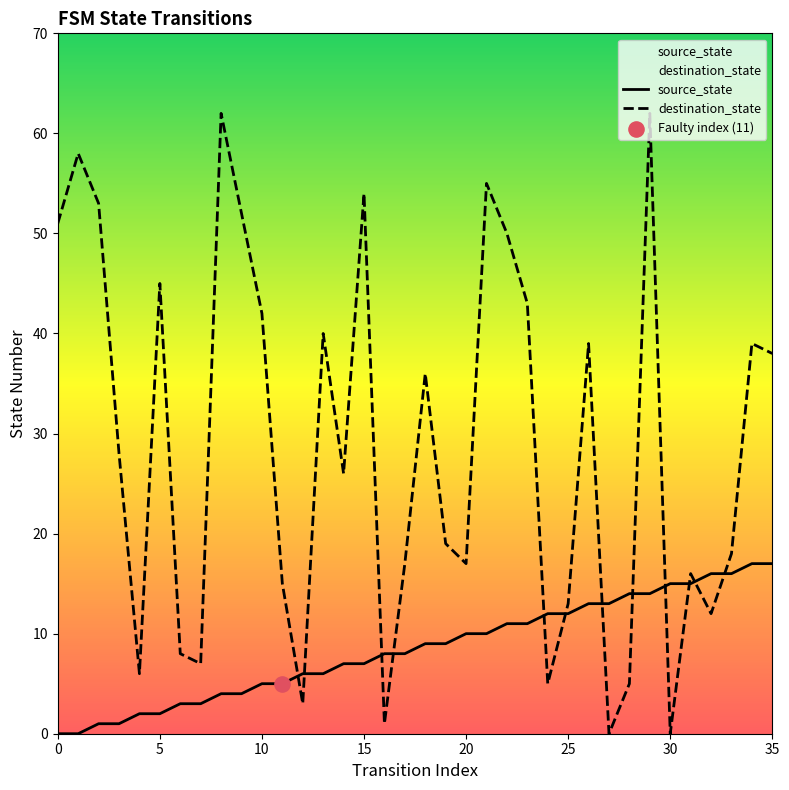

At which category is the sum across all series the highest?

29